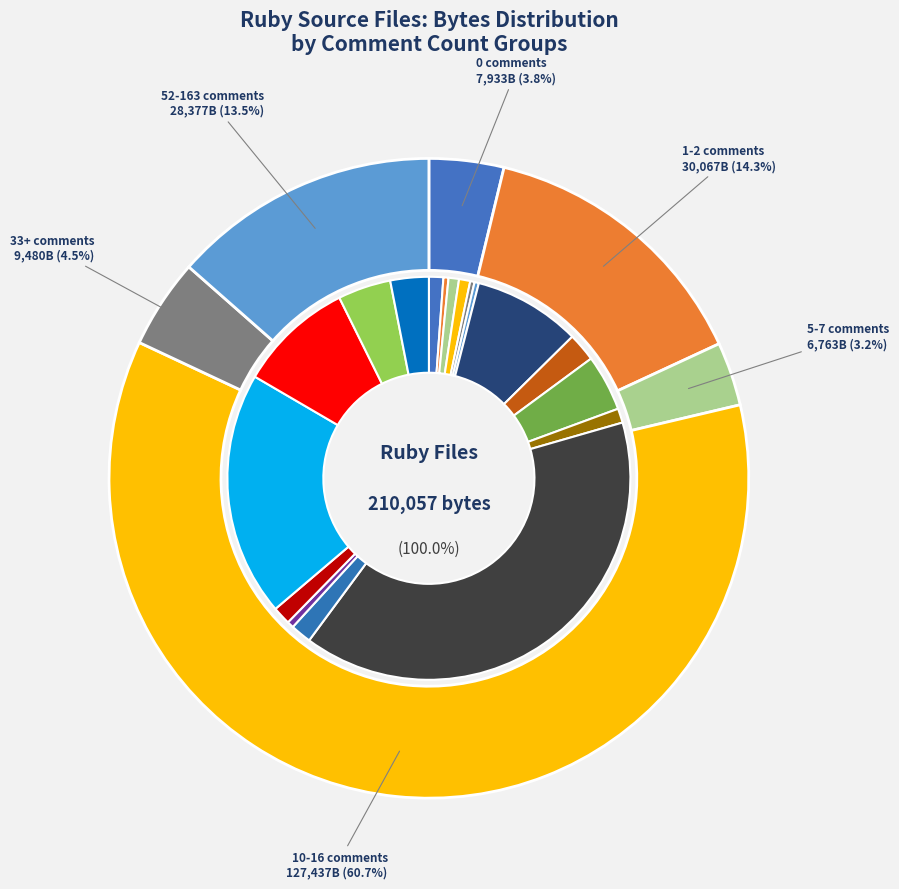

Count the number of slices in the pie.

18